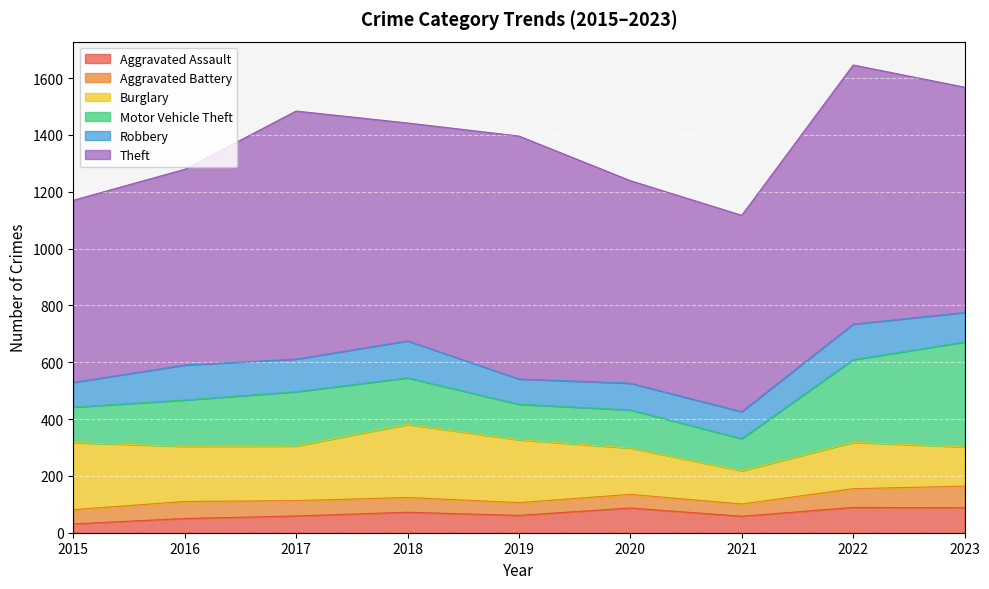

What is the value of the Theft point at the 3rd from the left?

873